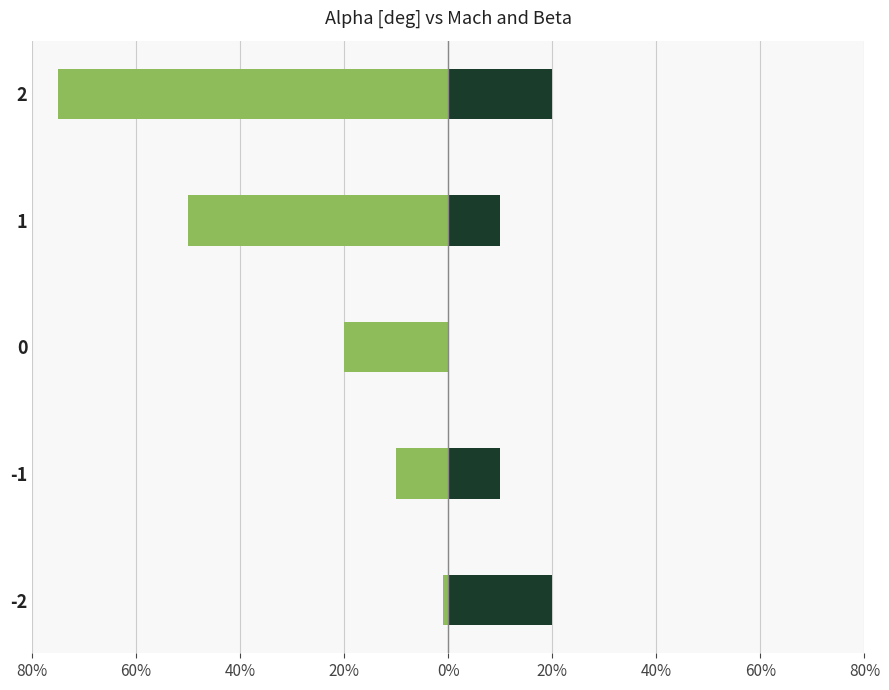

How many categories are shown in the chart?

5